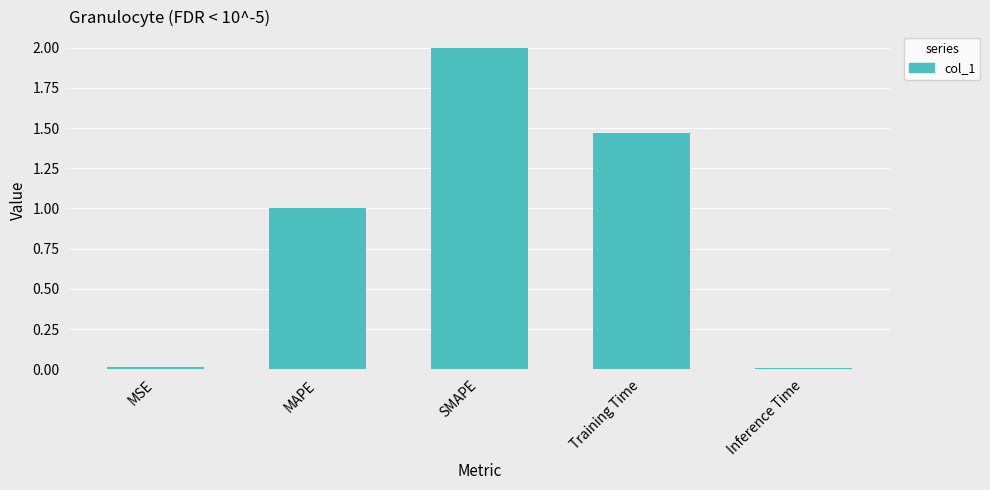

Approximately how many times larger is the value at Training Time compared to SMAPE?

0.7